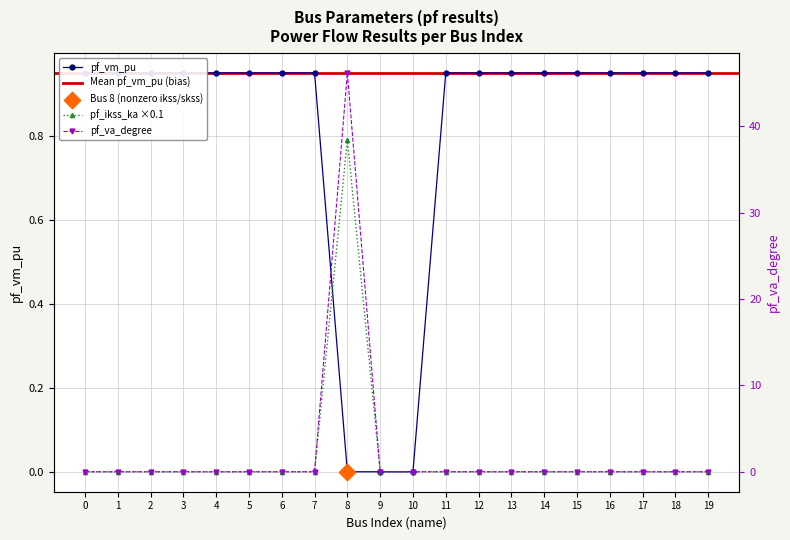

What is the total value across all series at 19?

0.9